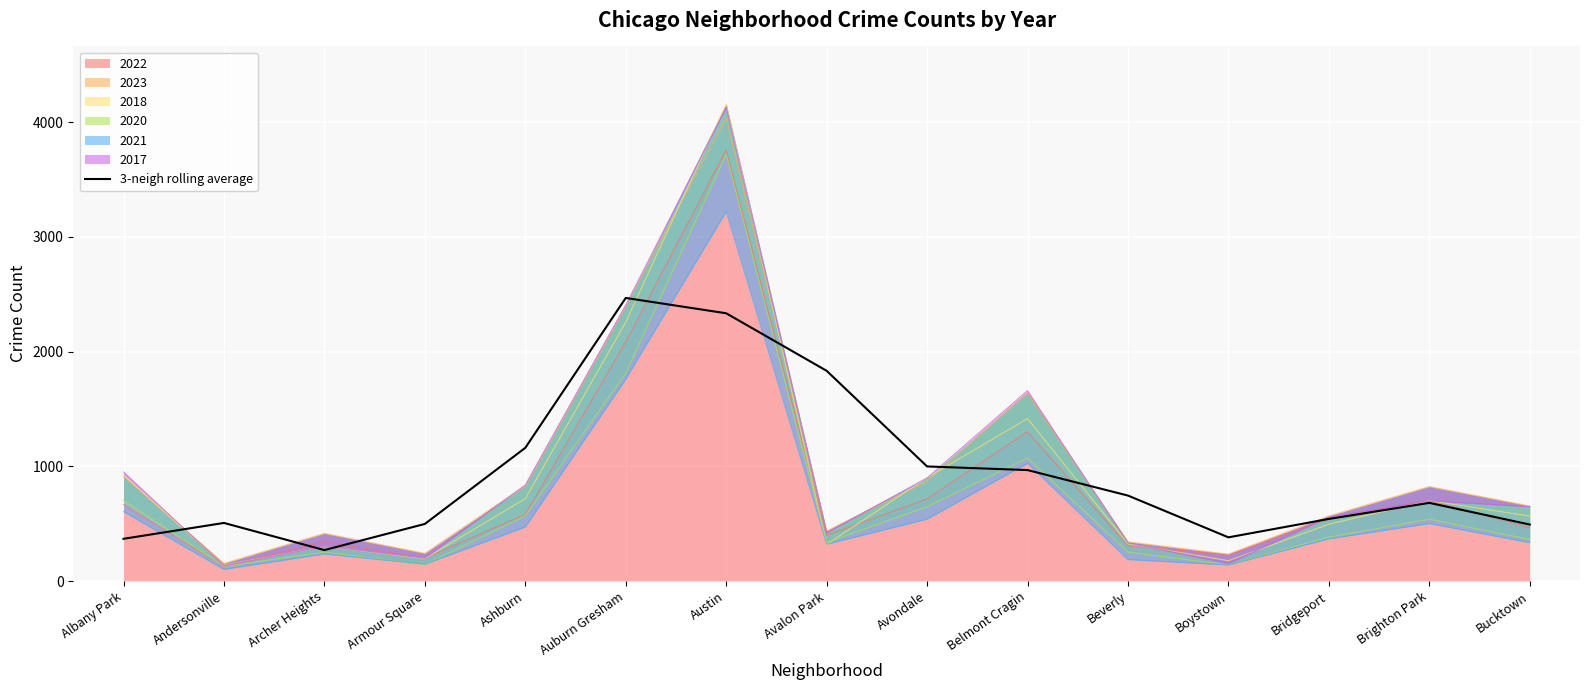

At which label is the value closest to 1368?

Ashburn